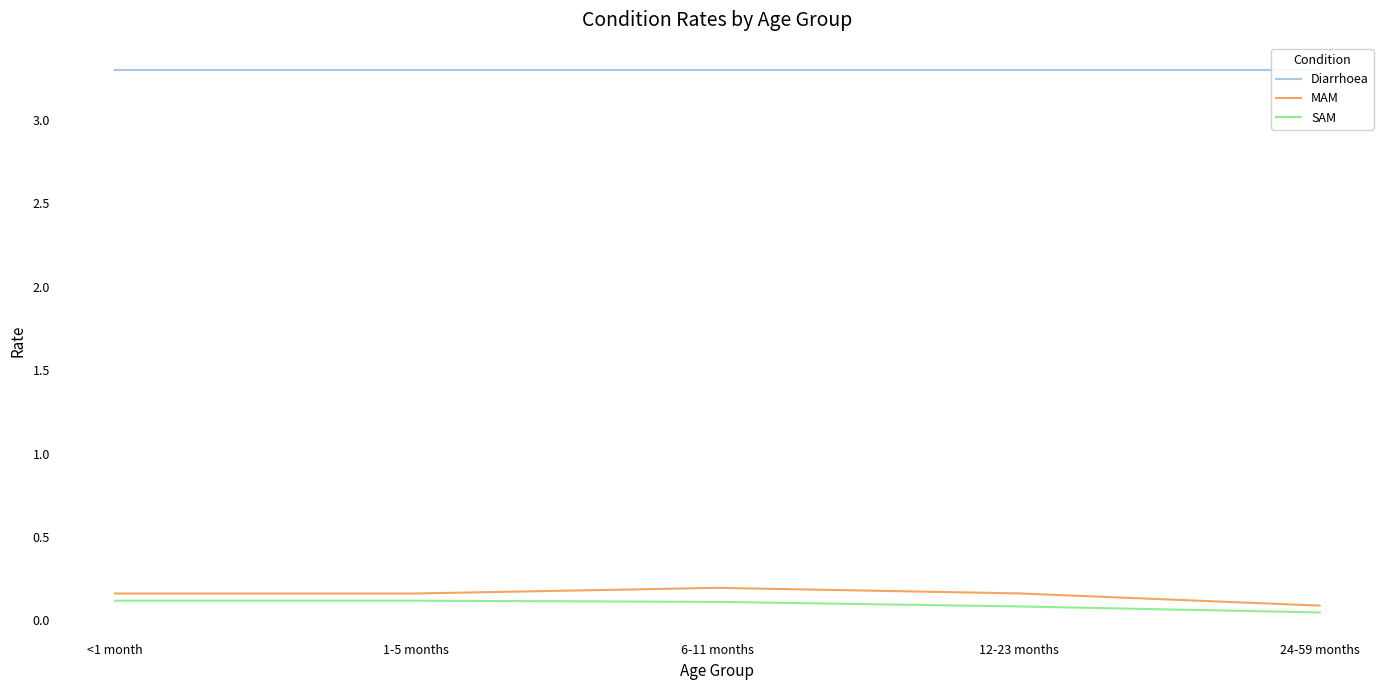

Does the chart display data point markers on the line(s)?

No